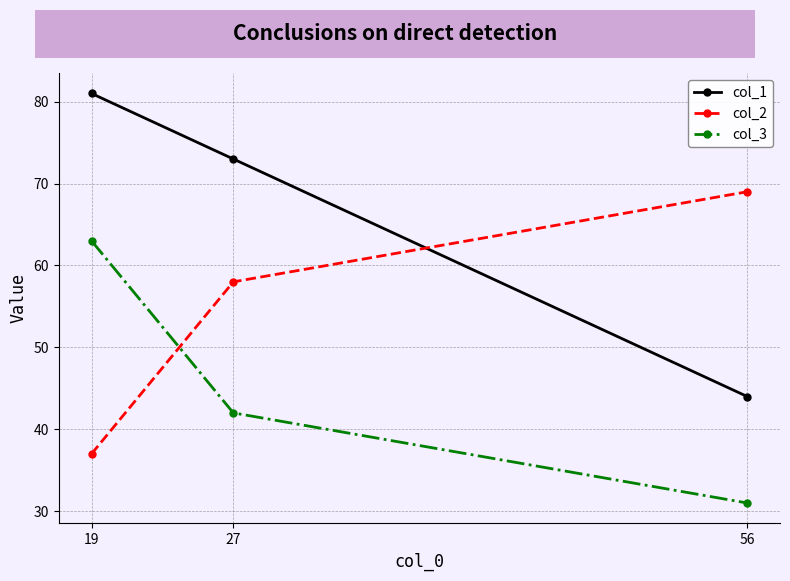

What is the minimum value shown in the chart?

31